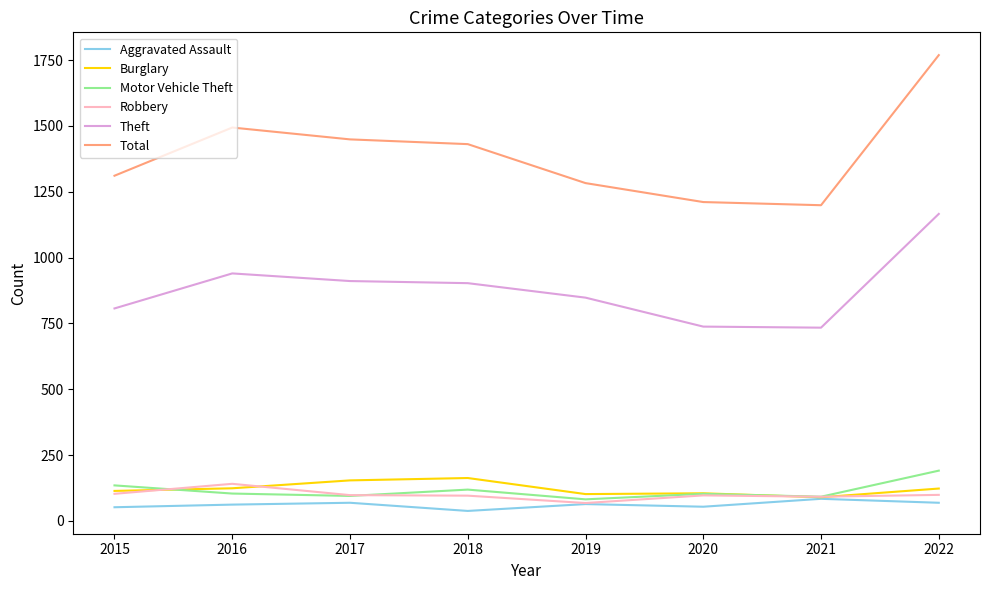

At which category is the sum across all series the highest?

2022